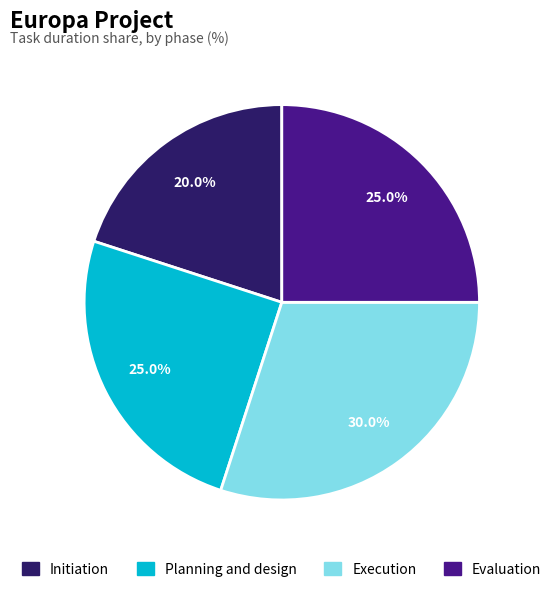

True or false: Evaluation accounts for 15% of the total.

False